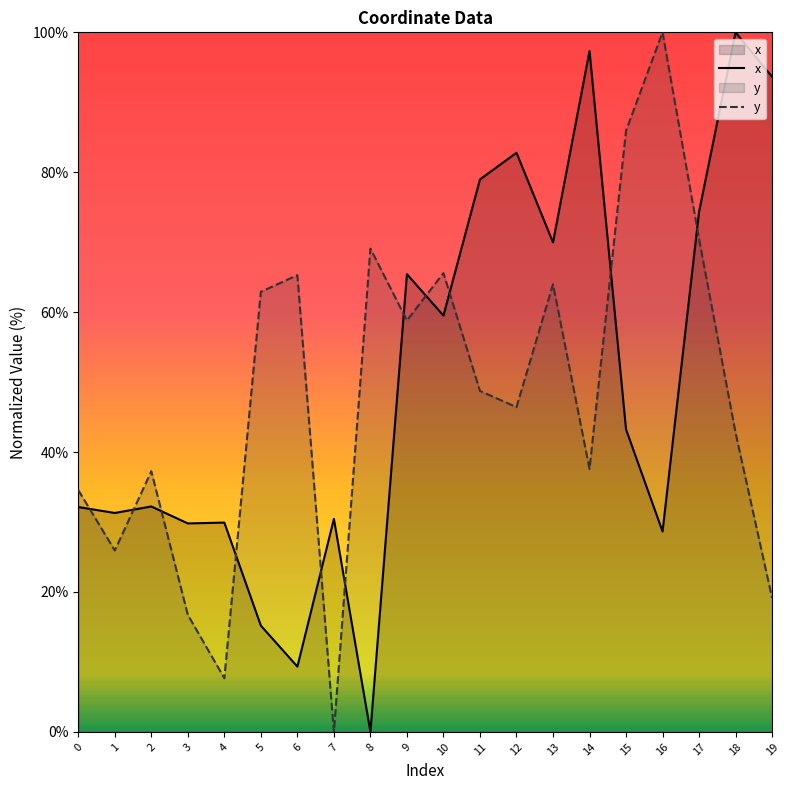

How many values in the y series are below 48?

10